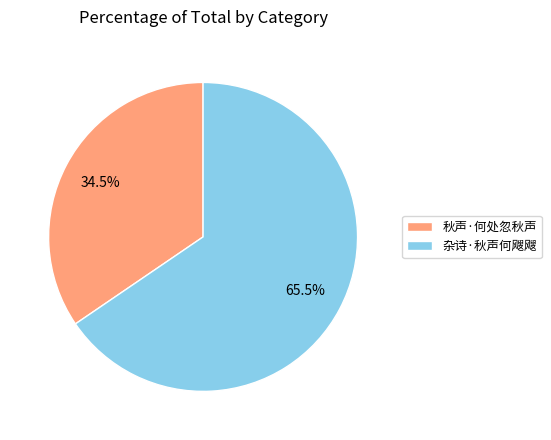

Combined, do 秋声·何处忽秋声 and 杂诗·秋声何飕飕 account for over 50%?

Yes